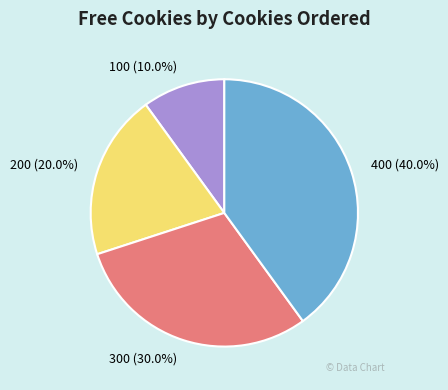

Which category has the biggest portion of the pie?

400